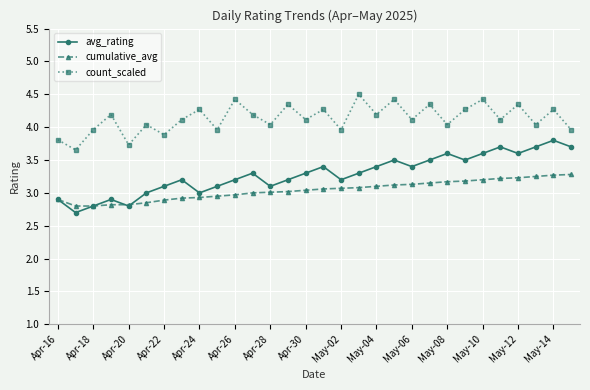

What is the value of the avg_rating point at the 18th from the left?

3.3